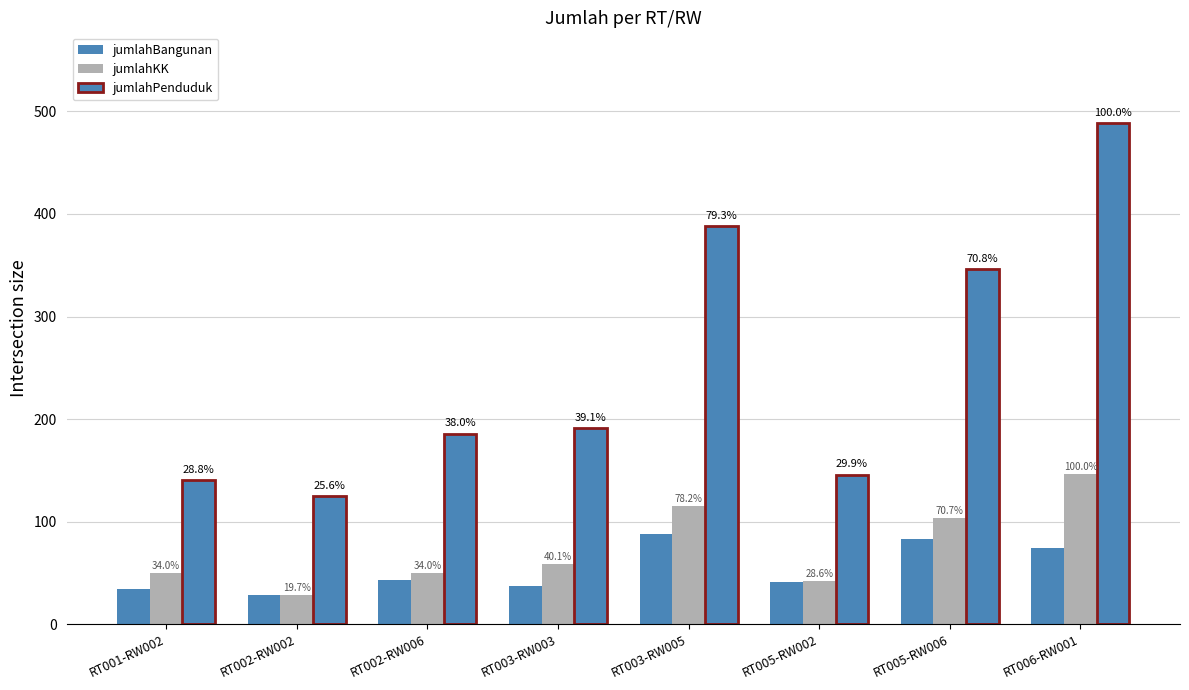

Between RT001-RW002 and RT005-RW006, which series saw the biggest shift?

jumlahPenduduk